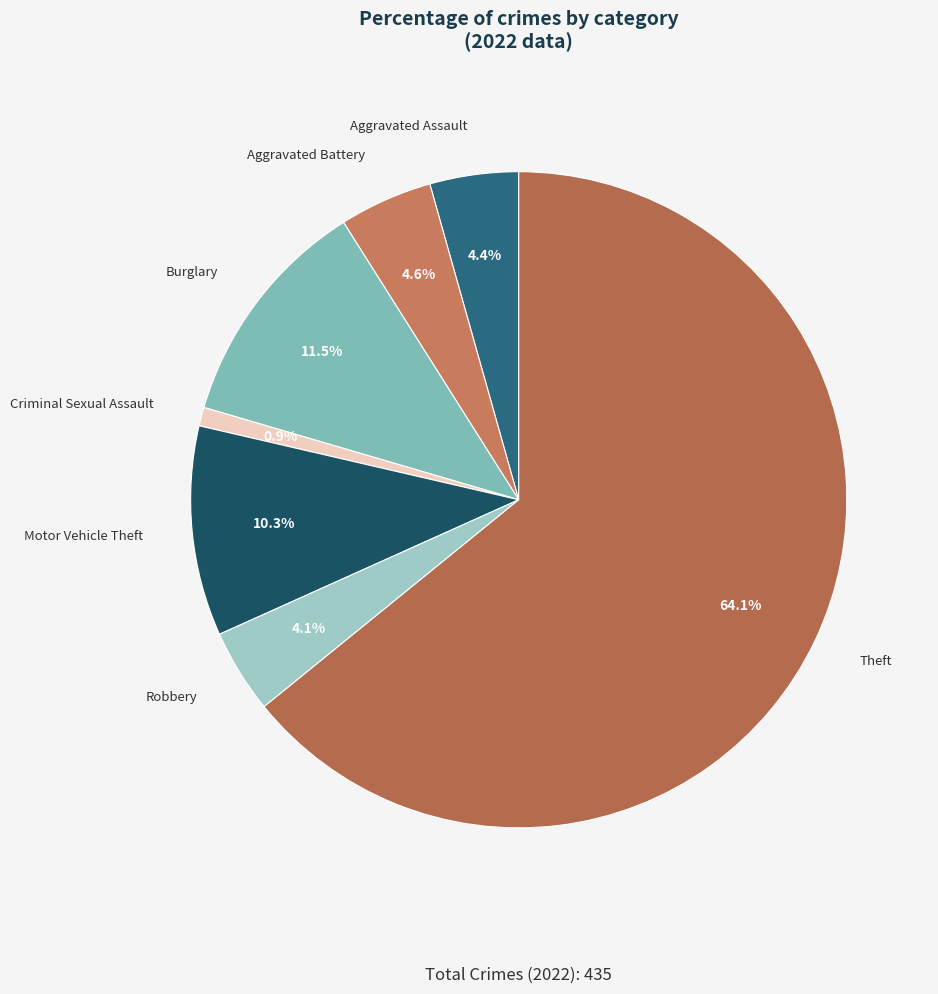

Count the number of slices in the pie.

7